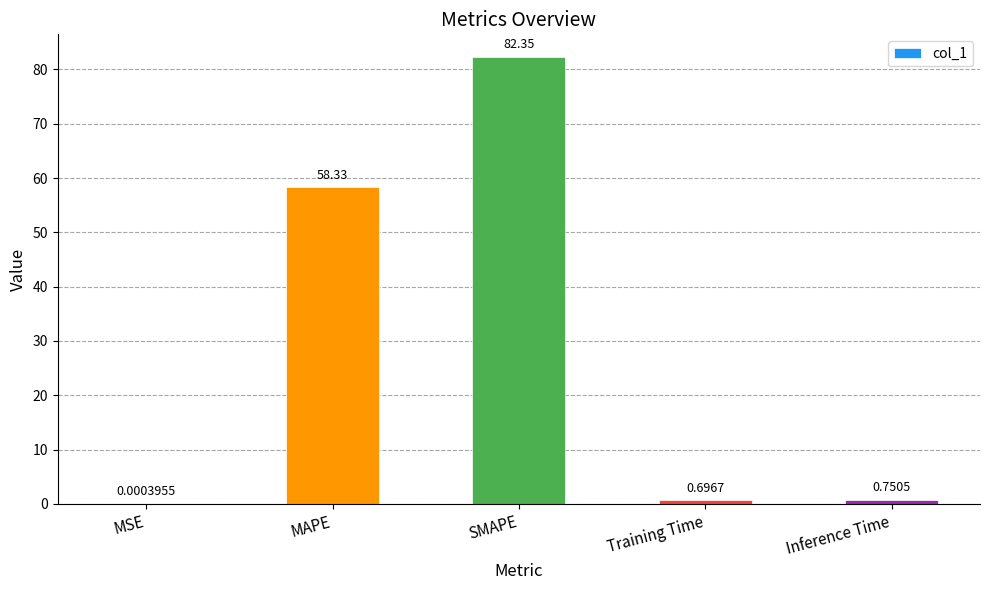

Which has a higher value, MAPE or SMAPE?

SMAPE